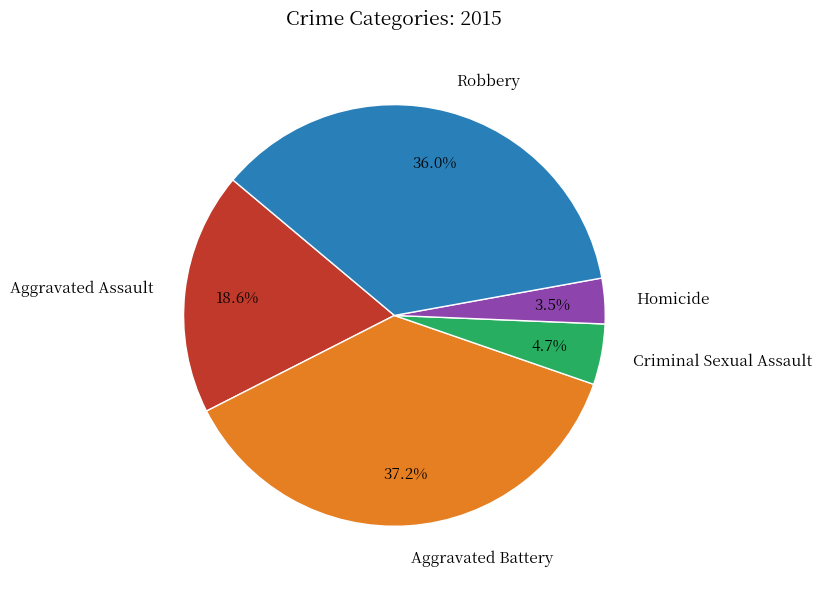

Rank the categories by value from highest to lowest.

Aggravated Battery, Robbery, Aggravated Assault, Criminal Sexual Assault, Homicide